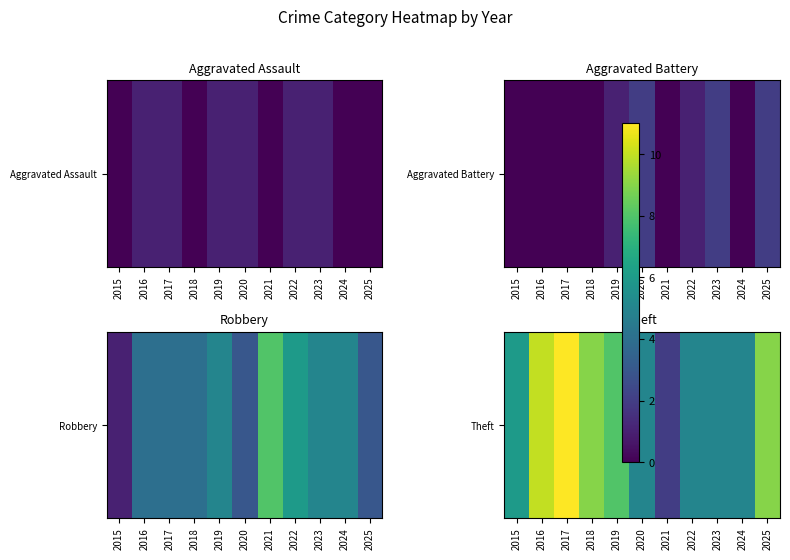

What is the average value?

7